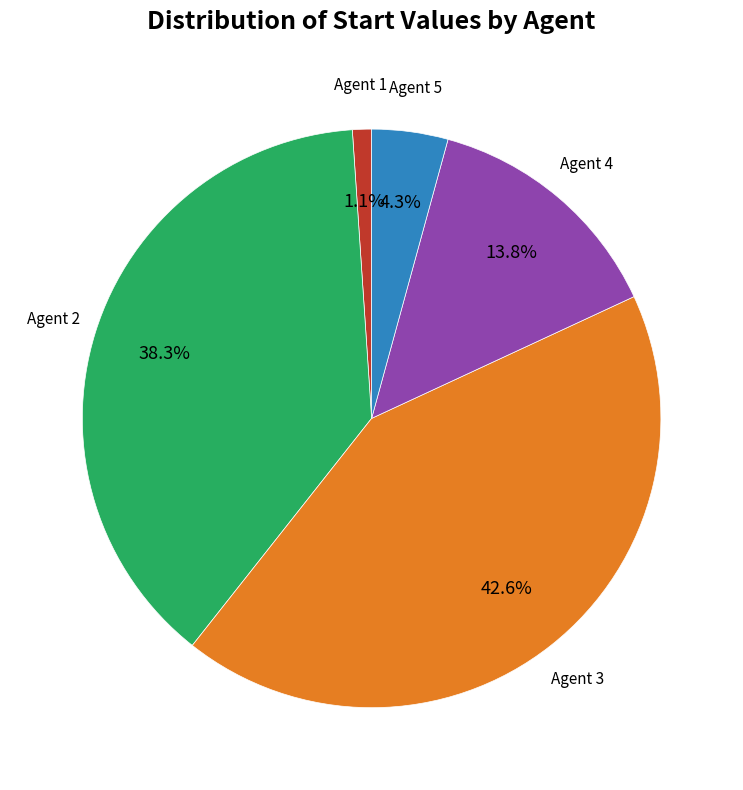

Is there a majority slice in this chart?

No